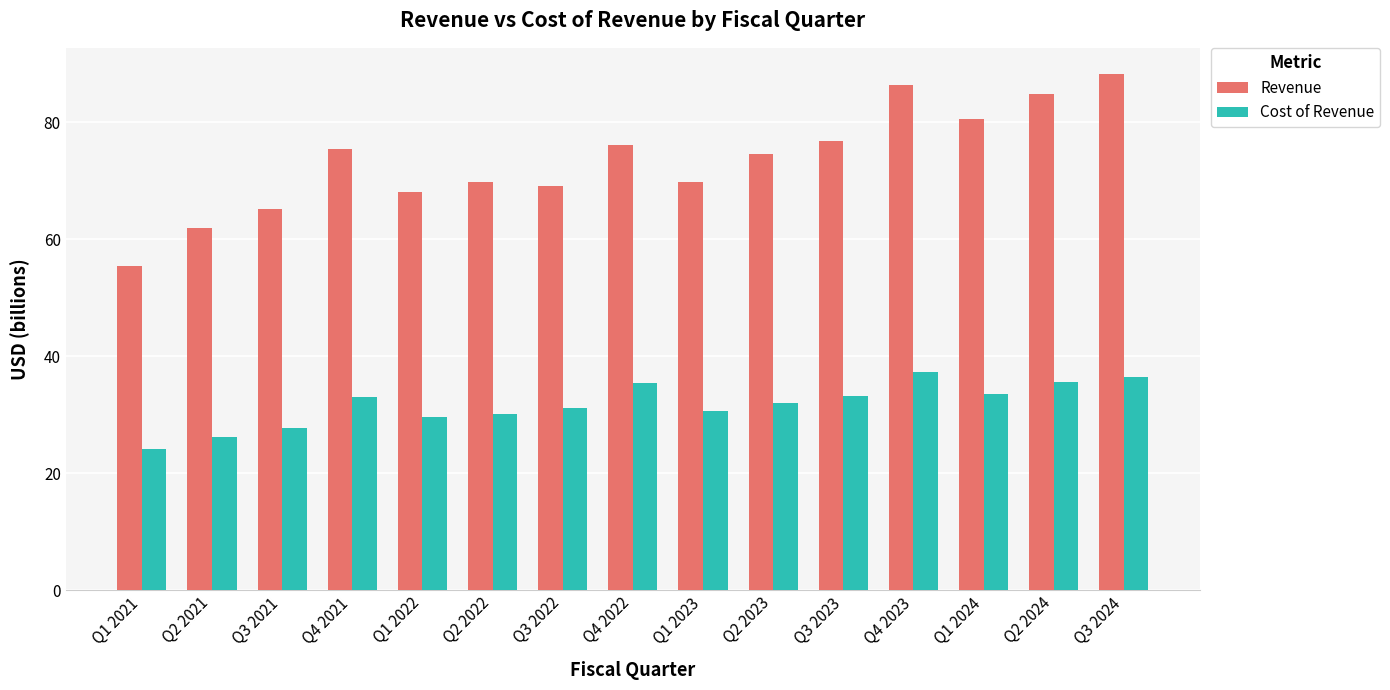

Which series has the largest total across all categories?

Revenue